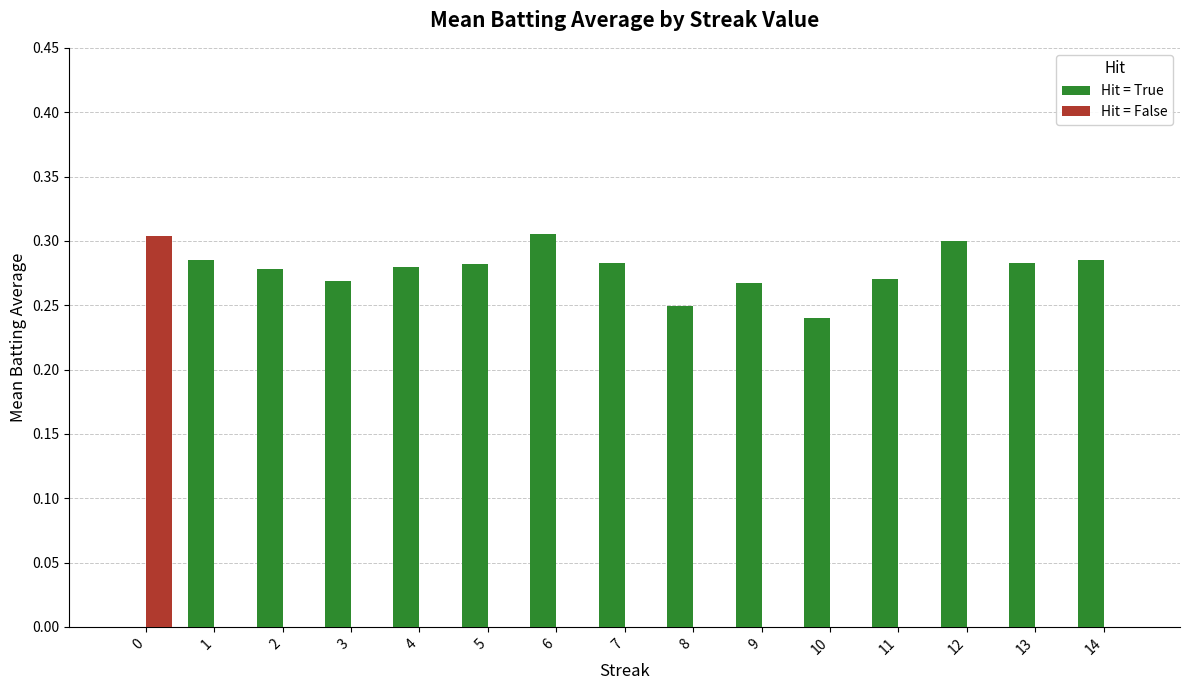

Is the value of Hit = True at 10 greater than the value of Hit = False at 0?

No